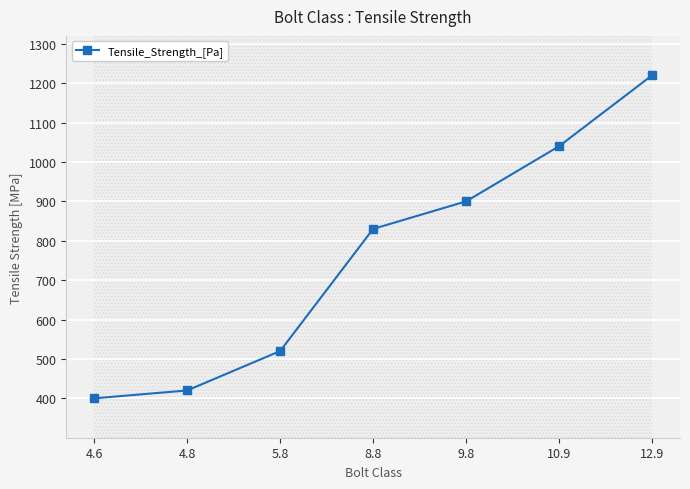

Between 12.9 and 9.8, which is larger?

12.9